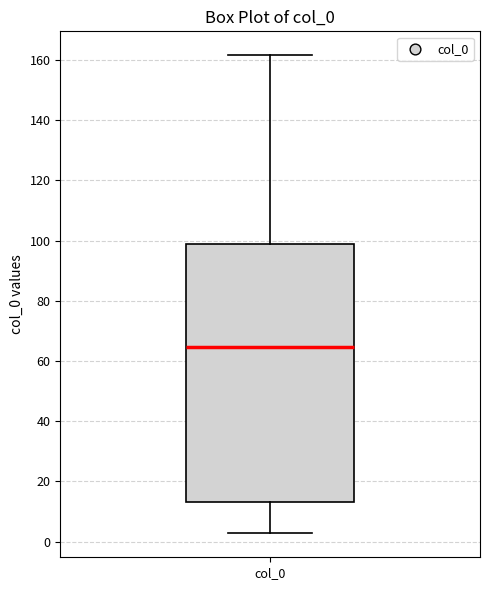

Read this box plot against the y-axis: the position of the median line, the range covered by the box, and the ends of both whiskers. The values are not printed on the chart, so give them approximately, as read against the axis.

median 64, box 14 to 98, whiskers 2 to 162